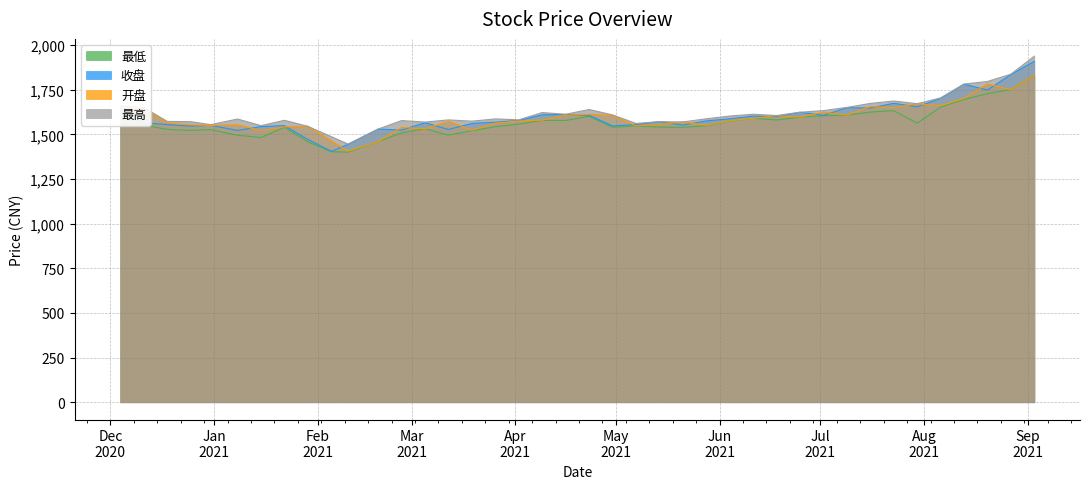

How many distinct data groups are displayed?

4